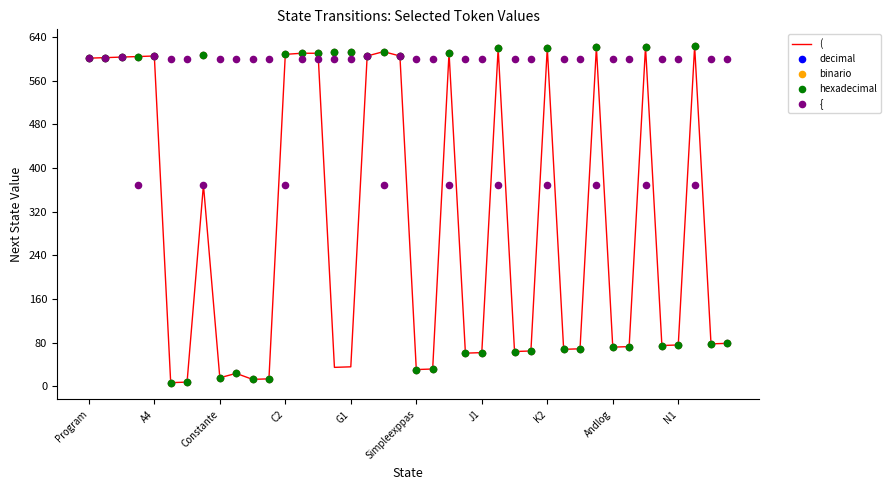

At how many categories does at least one series exceed 215?

40